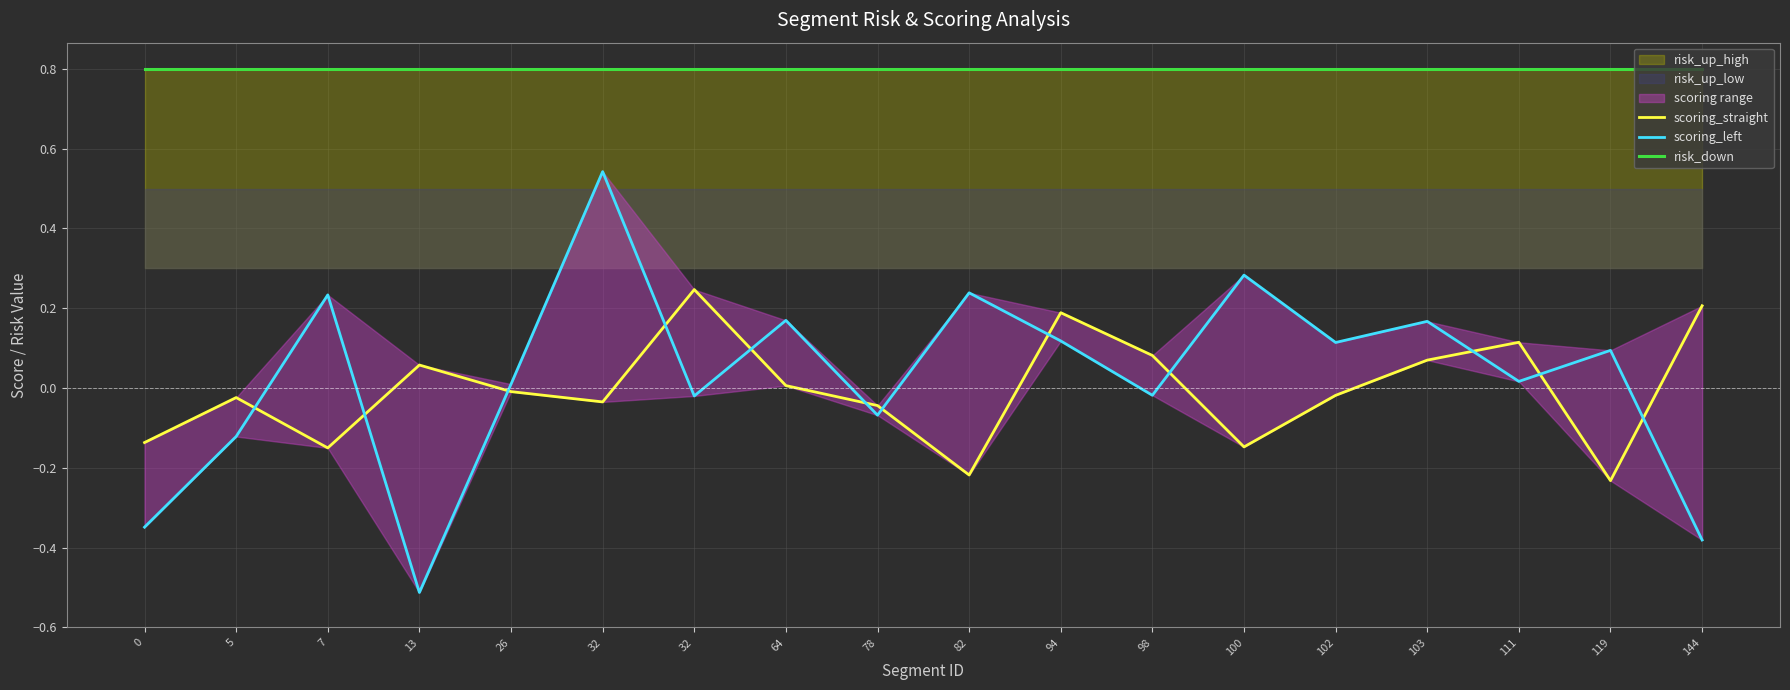

Between 32 and 94, which series saw the biggest shift?

scoring_left